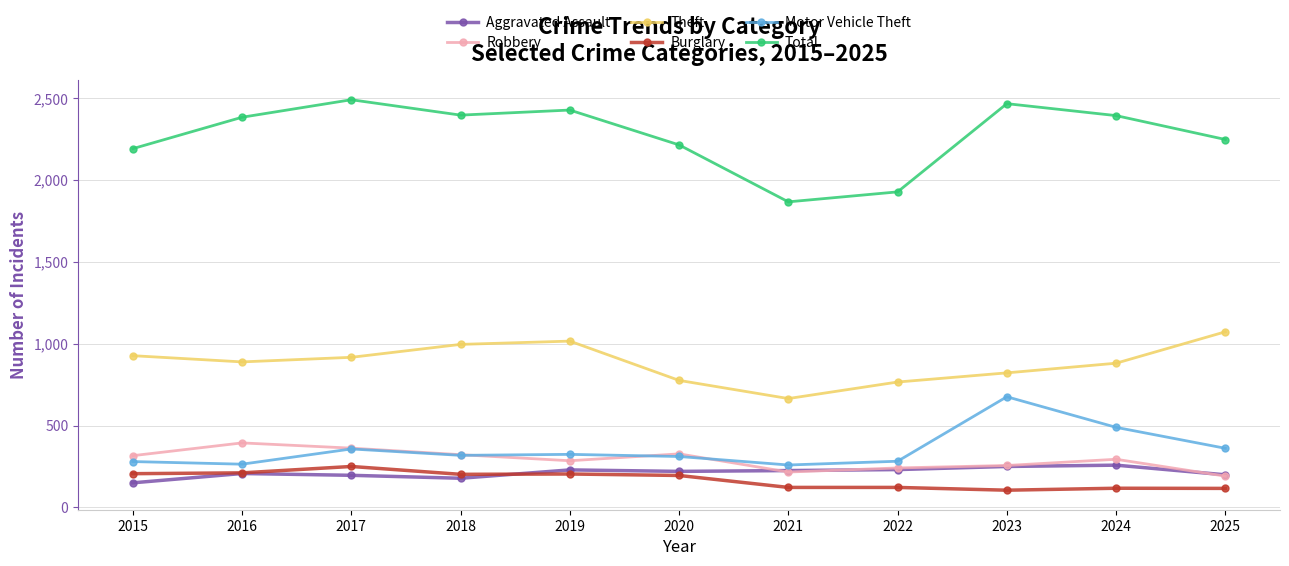

What is the total value across all series at 2022?

3570